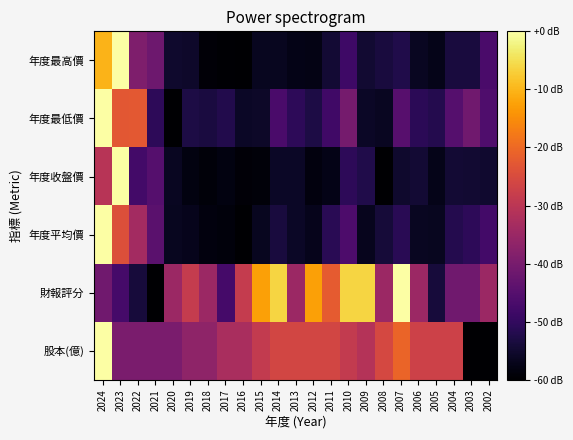

Count the number of categories in the chart.

23